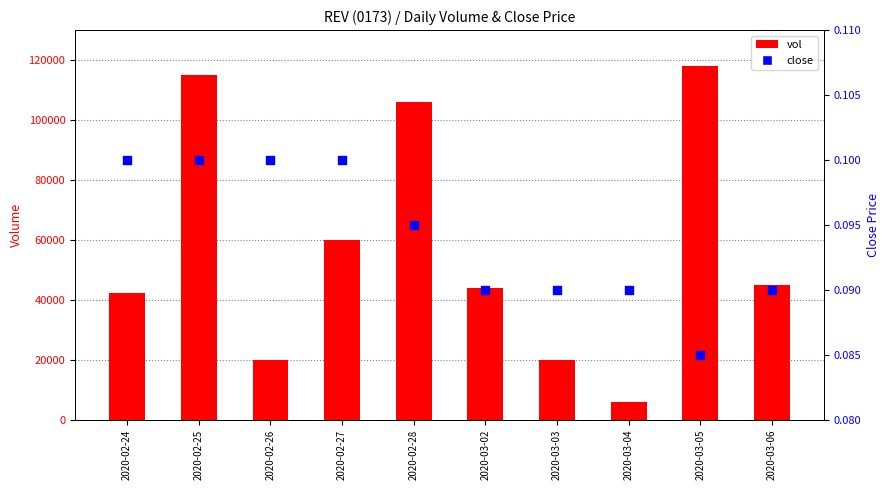

Is the value of vol at 2020-02-26 greater than the value of close at 2020-03-04?

Yes